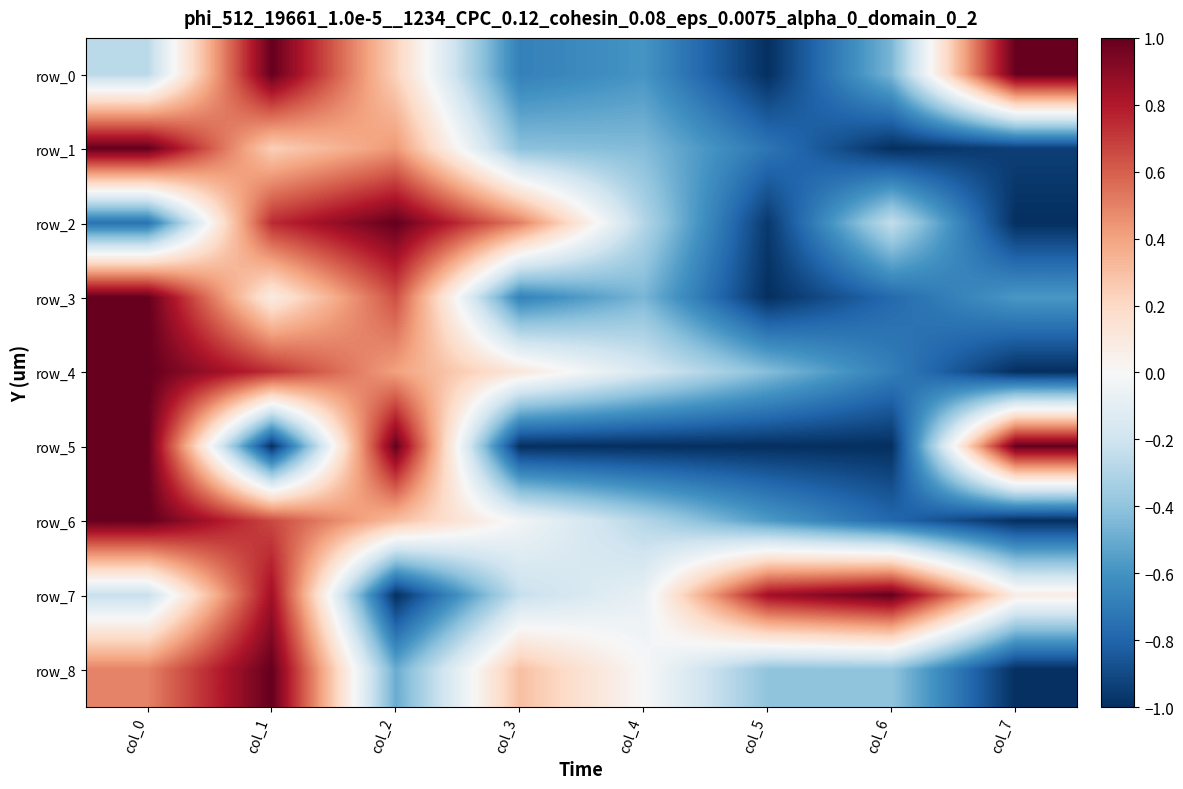

At which category does the chart reach its minimum across all series?

col_5